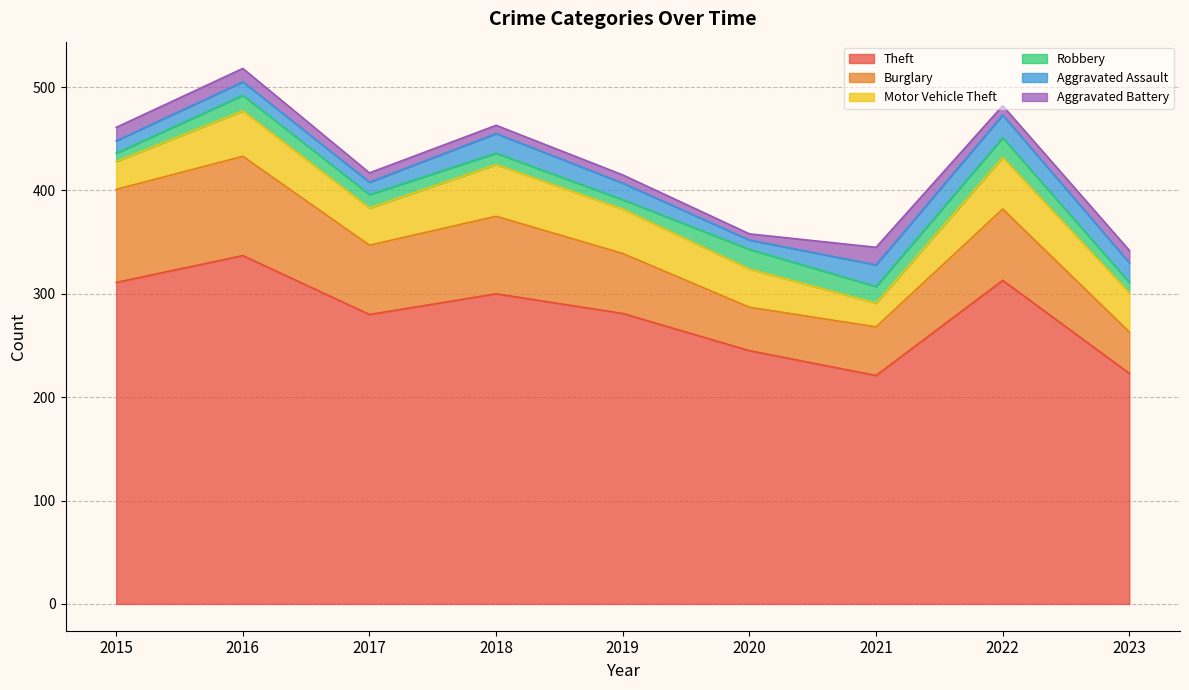

What is the maximum value for Theft?

337